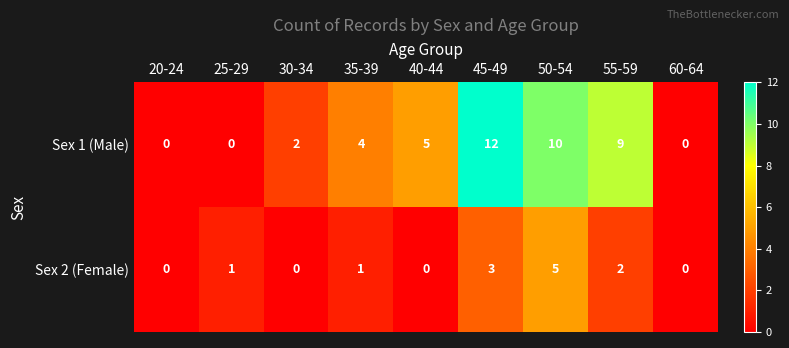

Count the Sex 2 (Female) values in the range 0 to 2.

7